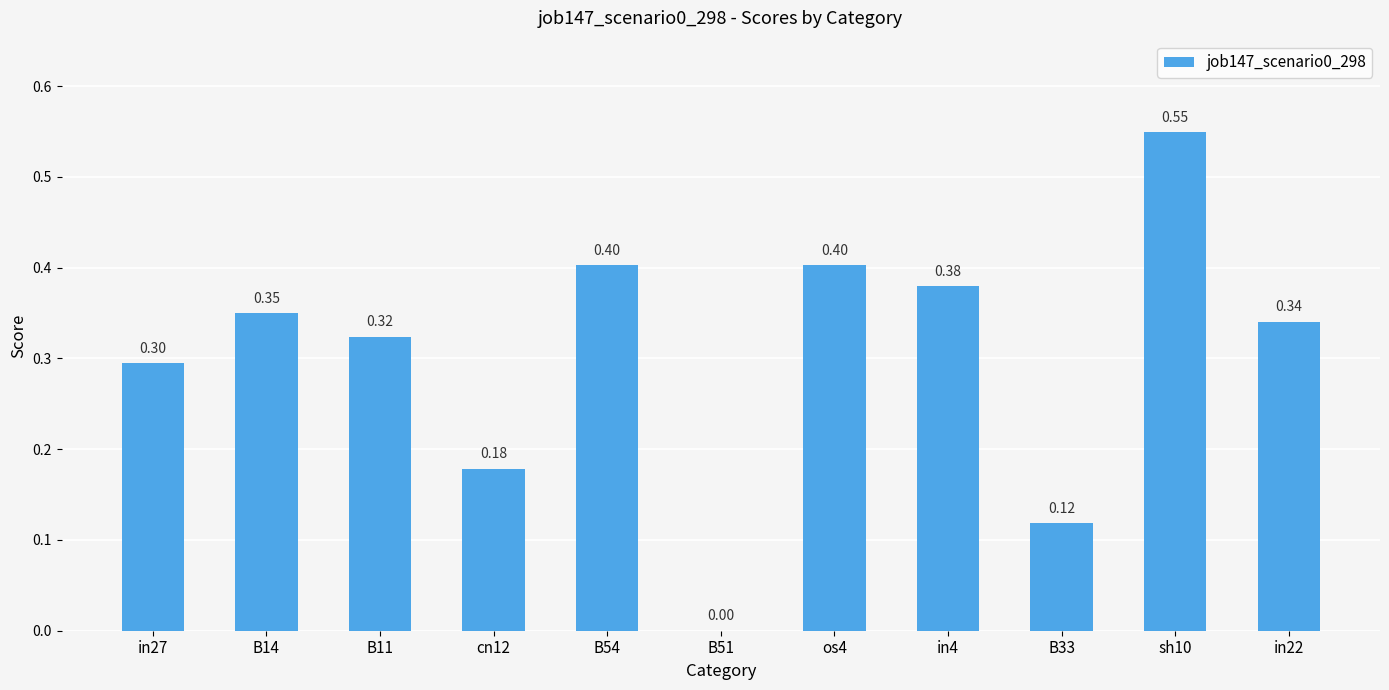

What is the change in value from B11 to B54?

+0.1